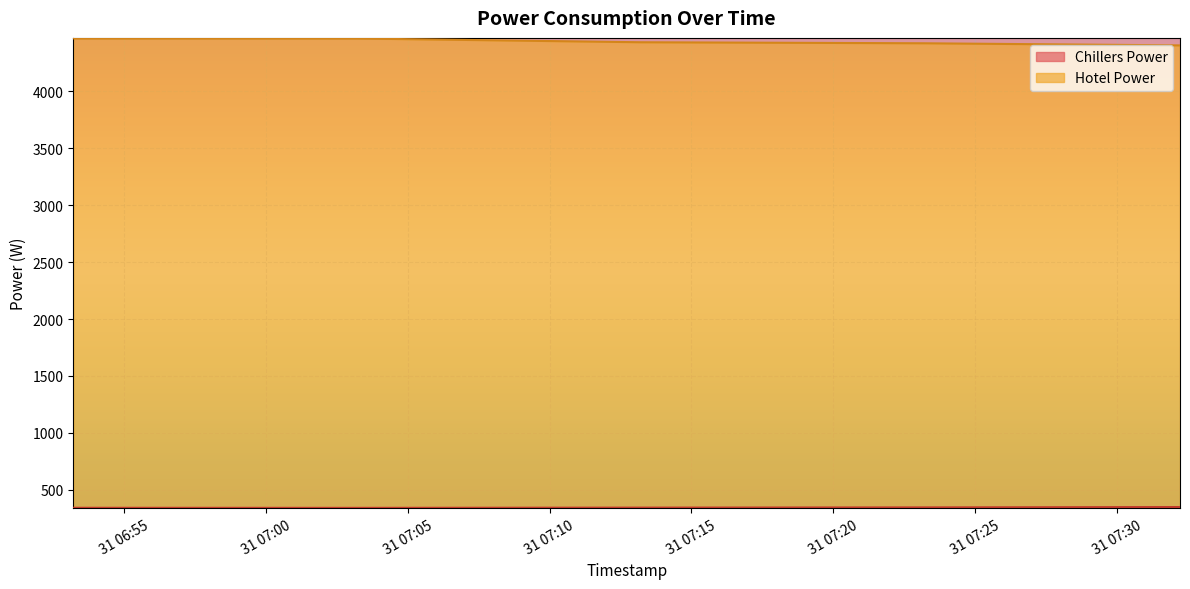

True or false: Hotel Power has more than 1 points higher than both neighbors.

False